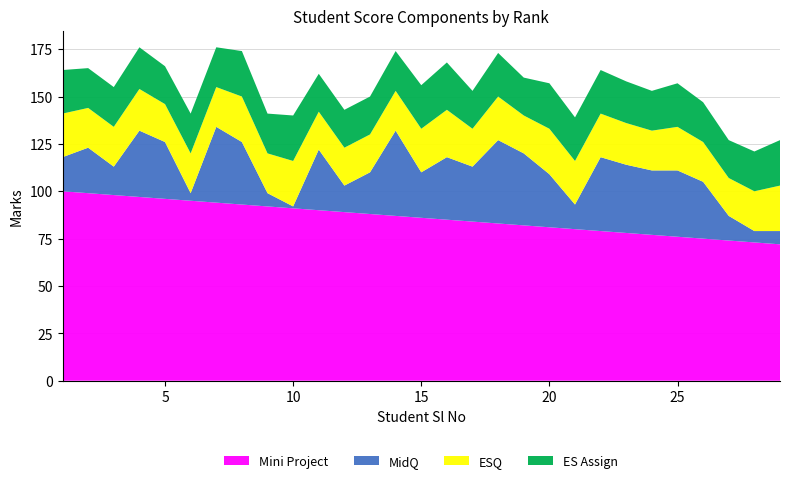

Reading left to right, what are all the values shown in this chart?

Mini Project: 100	99	98	97	96	95	94	93	92	91	90	89	88	87	86	85	84	83	82	81	80	79	78	77	76	75	74	73	72
MidQ: 18	24	15	35	30	4	40	33	7	1	32	14	22	45	24	33	29	44	38	28	13	39	36	34	35	30	13	6	7
ESQ: 23	21	21	22	20	21	21	24	21	24	20	20	20	21	23	25	20	23	20	24	23	23	22	21	23	21	20	21	24
ES Assign: 23	21	21	22	20	21	21	24	21	24	20	20	20	21	23	25	20	23	20	24	23	23	22	21	23	21	20	21	24